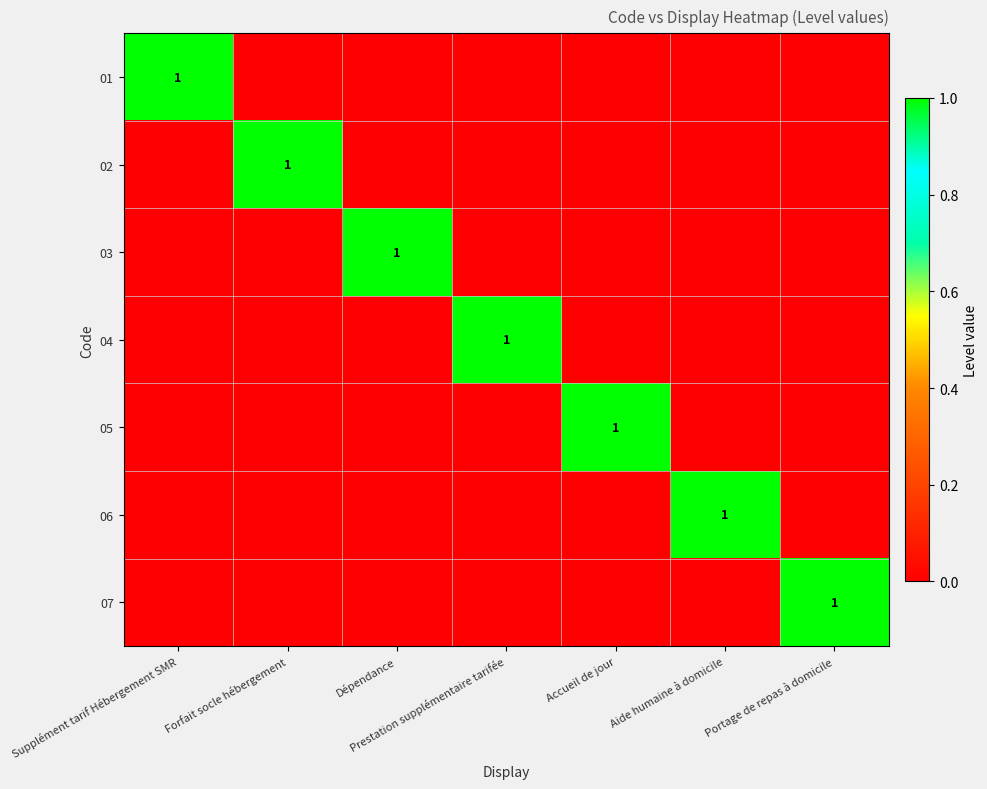

Between Dépendance and Prestation supplémentaire tarifée, which series saw the biggest shift?

03